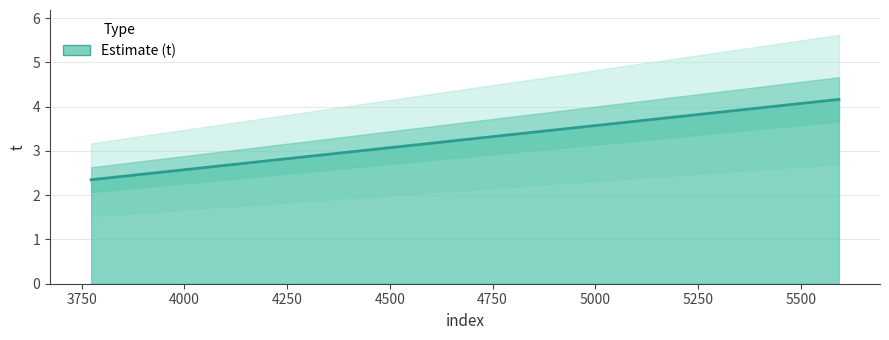

What is the sum of all values?

9.4